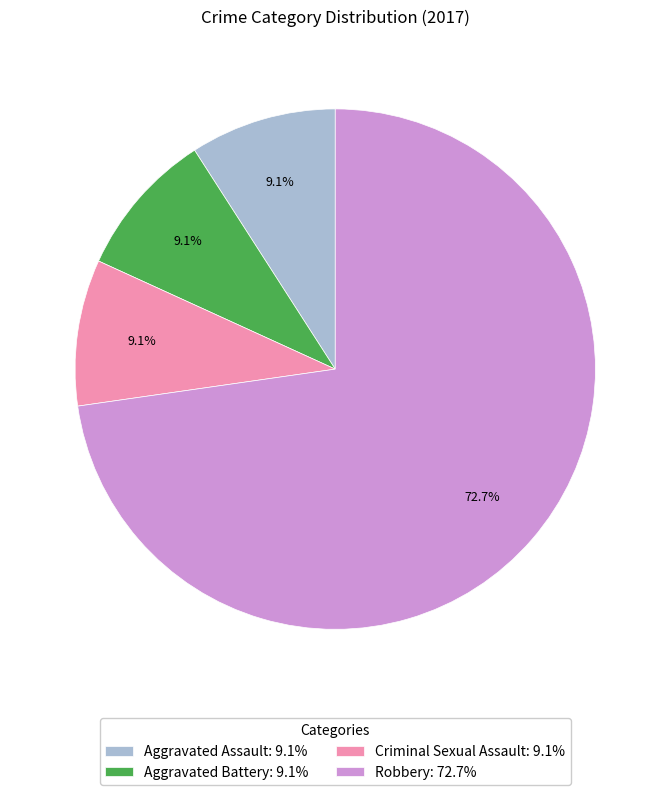

Count the number of slices in the pie.

4